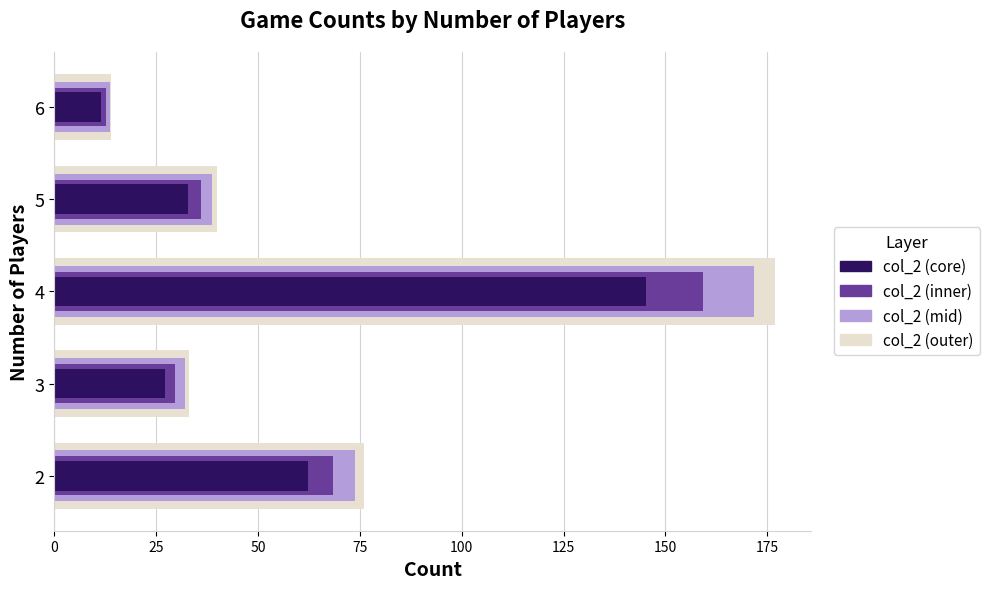

Reading right to left, what are all the values shown in this chart?

col_2 (outer): 100=14.0	75=40.0	50=177.0	25=33.0	0=76.0
col_2 (mid): 100=13.6	75=38.8	50=171.7	25=32.0	0=73.7
col_2 (inner): 100=12.6	75=36.0	50=159.3	25=29.7	0=68.4
col_2 (core): 100=11.5	75=32.8	50=145.1	25=27.1	0=62.3